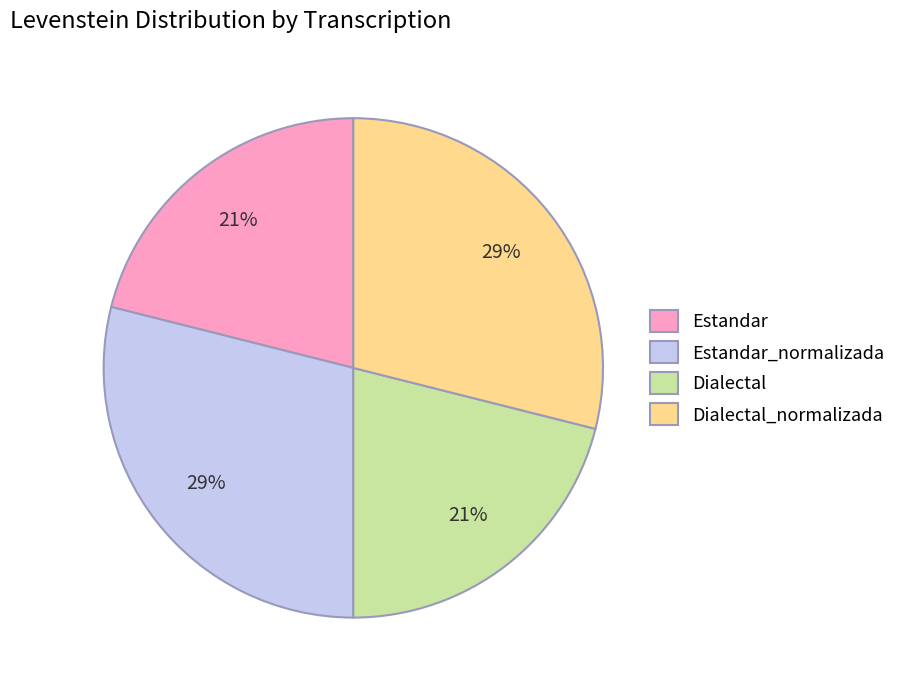

To the nearest percent, what percentage of the pie is Estandar_normalizada?

29%